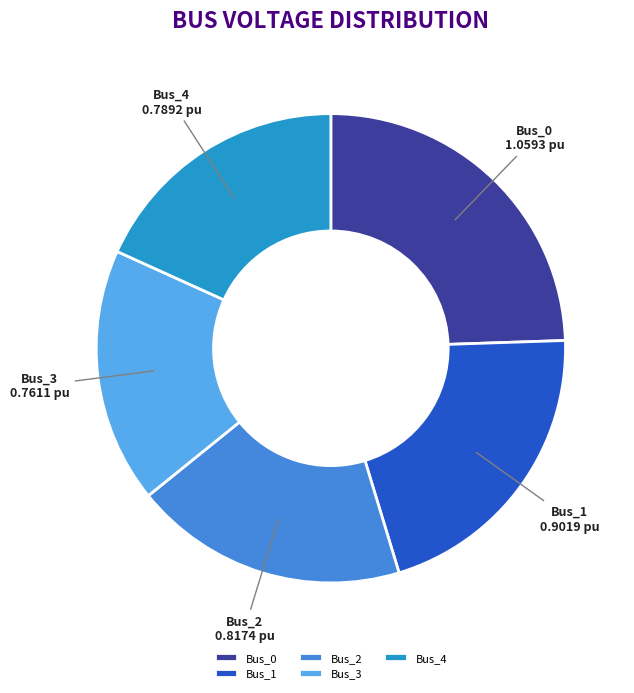

Between Bus_4 and Bus_0, which is larger?

Bus_0